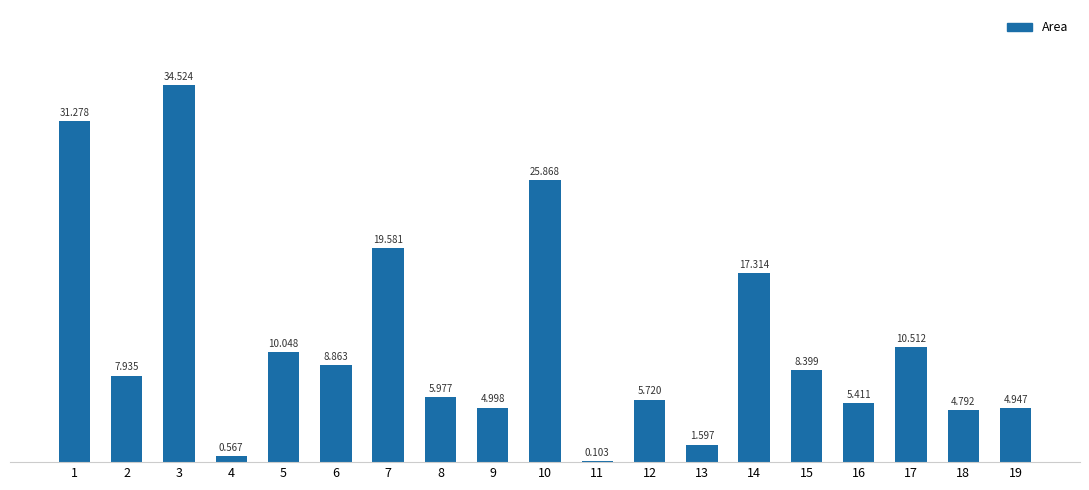

Does the chart contain stacked bars?

No